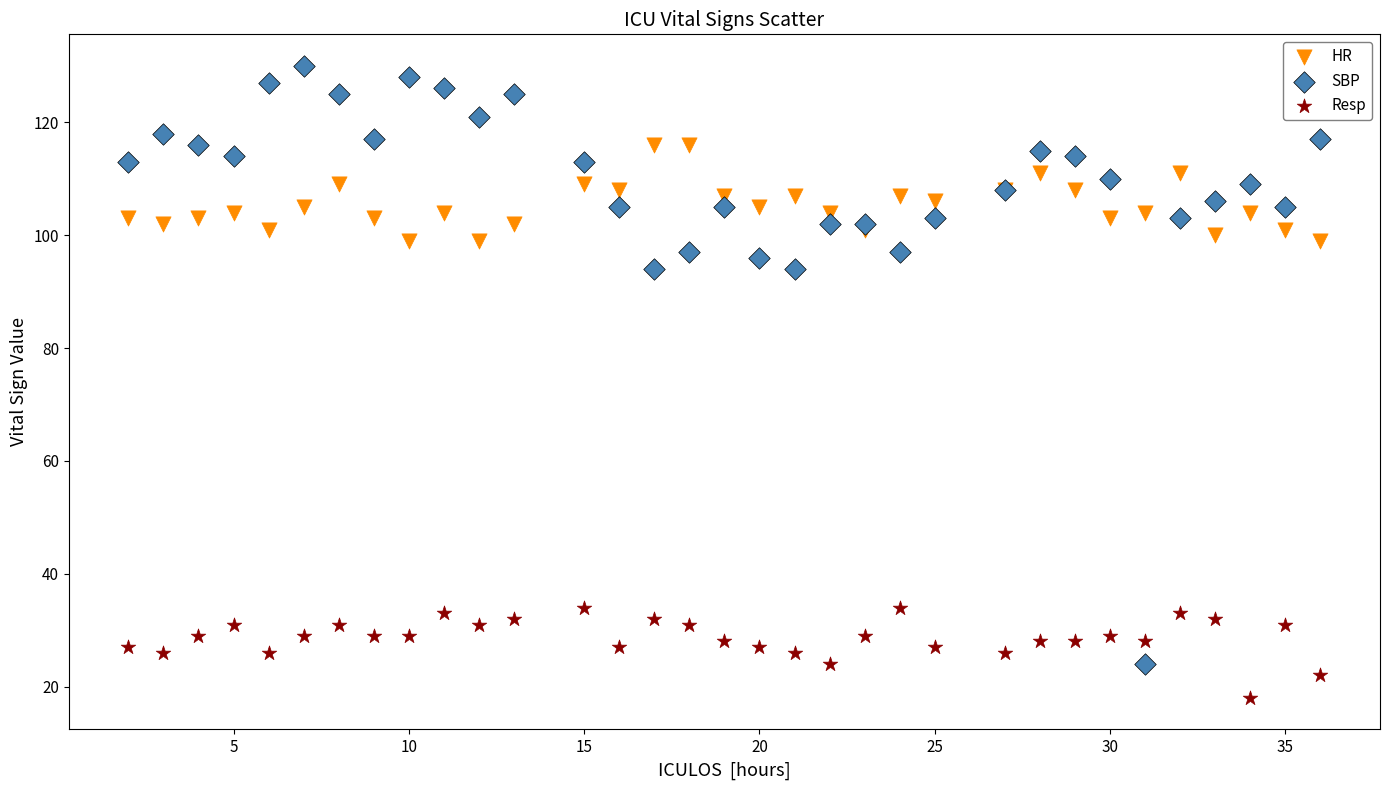

Which series reaches the maximum Y coordinate?

SBP